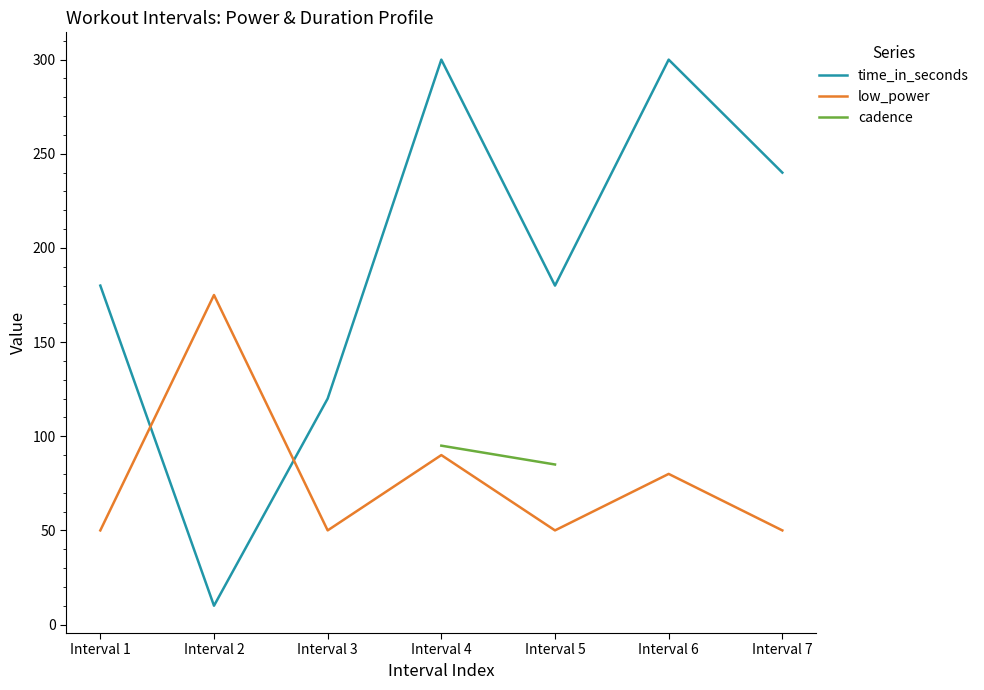

What is the difference between the time_in_seconds values at Interval 1 and Interval 2?

170